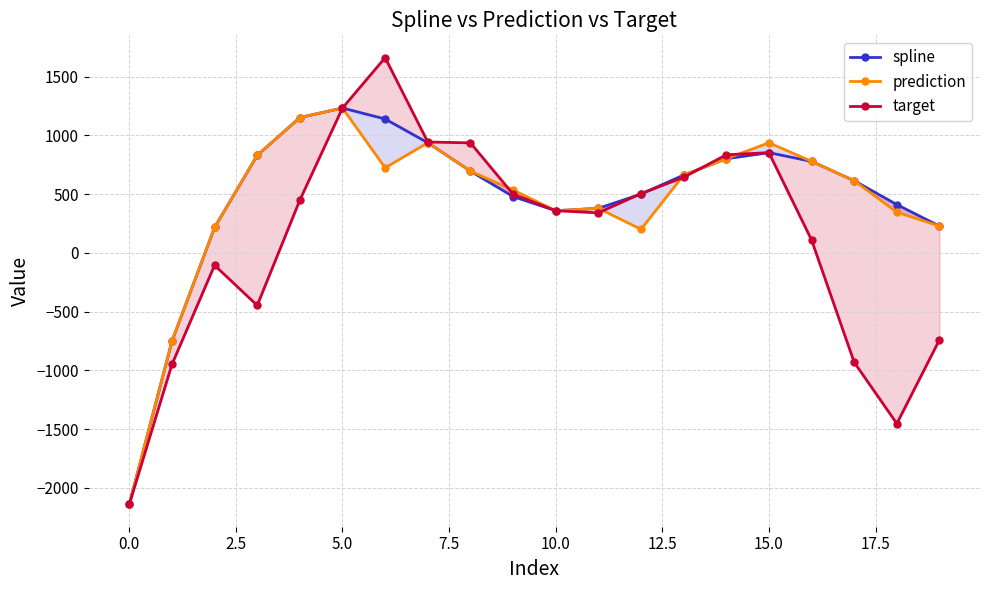

What is the sum of all prediction values?

8743.7